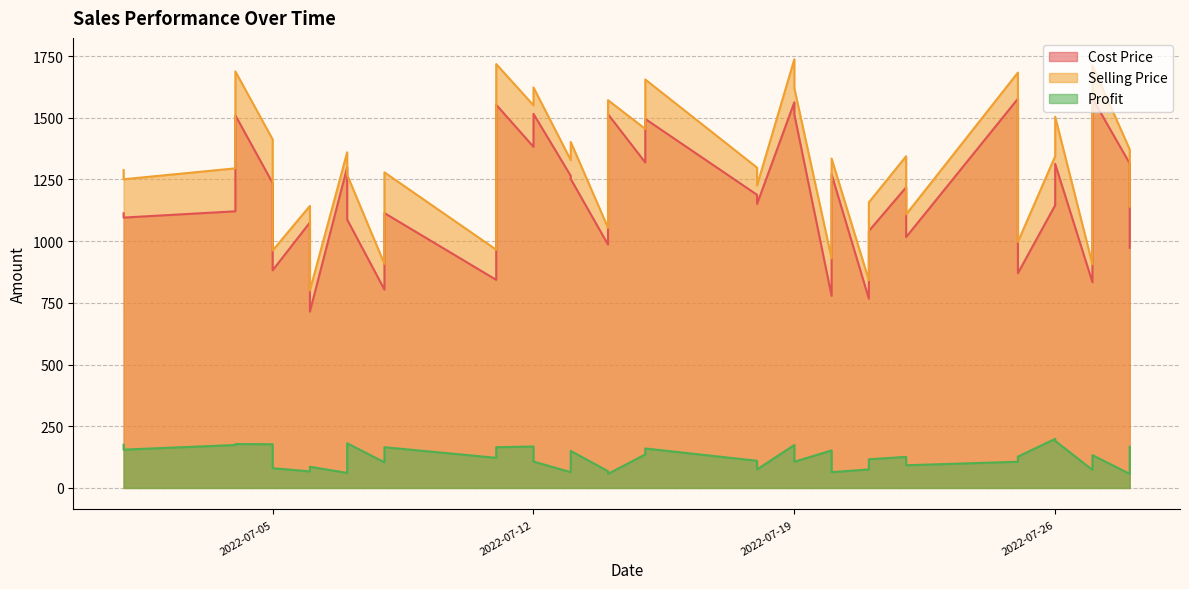

What is the value of the Selling Price point at the 10th from the left?

1360.0